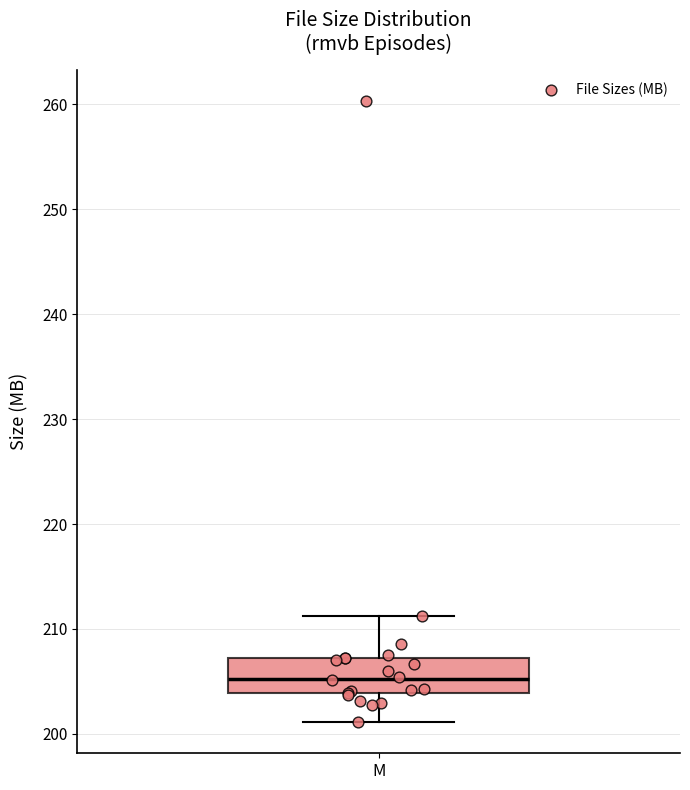

Read this box plot against the y-axis: the position of the median line, the range covered by the box, and the ends of both whiskers. The values are not printed on the chart, so give them approximately, as read against the axis.

median 205, box 204 to 207, whiskers 201 to 211